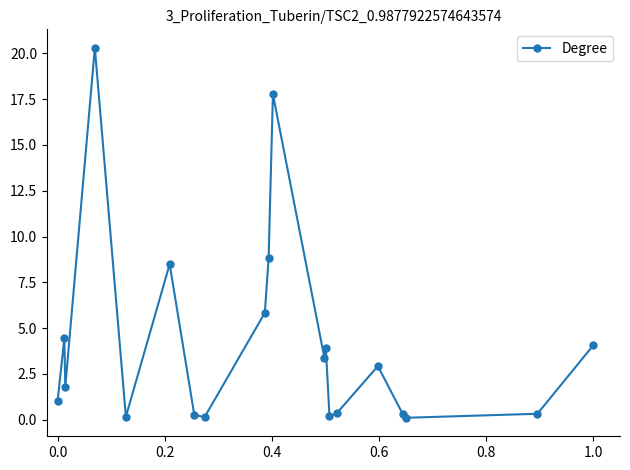

What is the value of the 3rd point from the left?

1.8